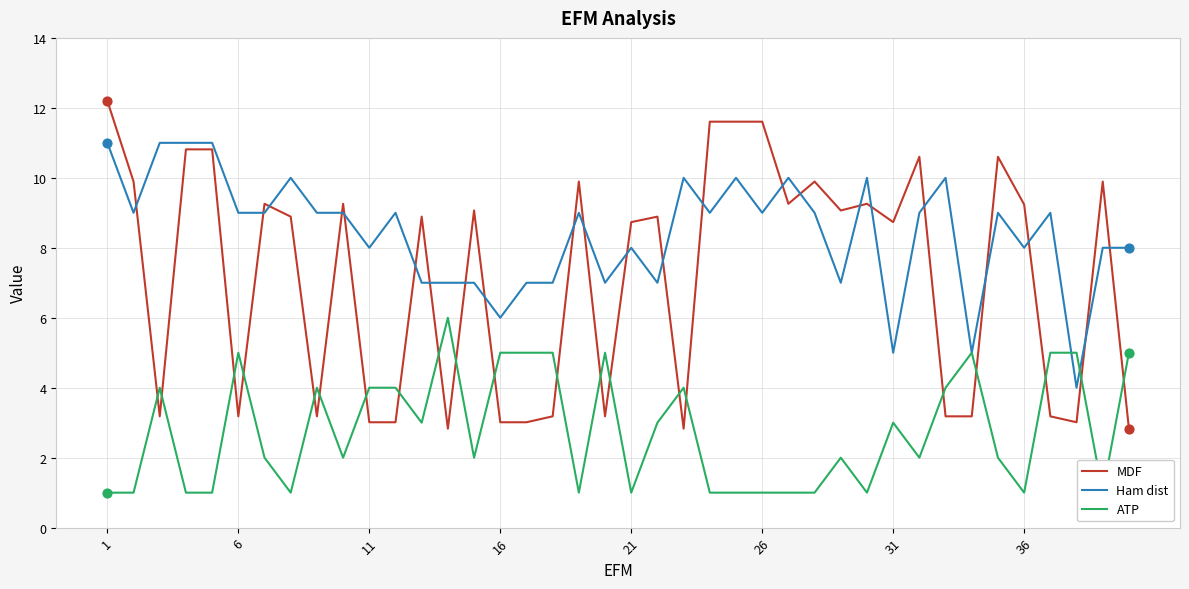

Which series ends up on top after the final intersection of Ham dist and MDF?

Ham dist